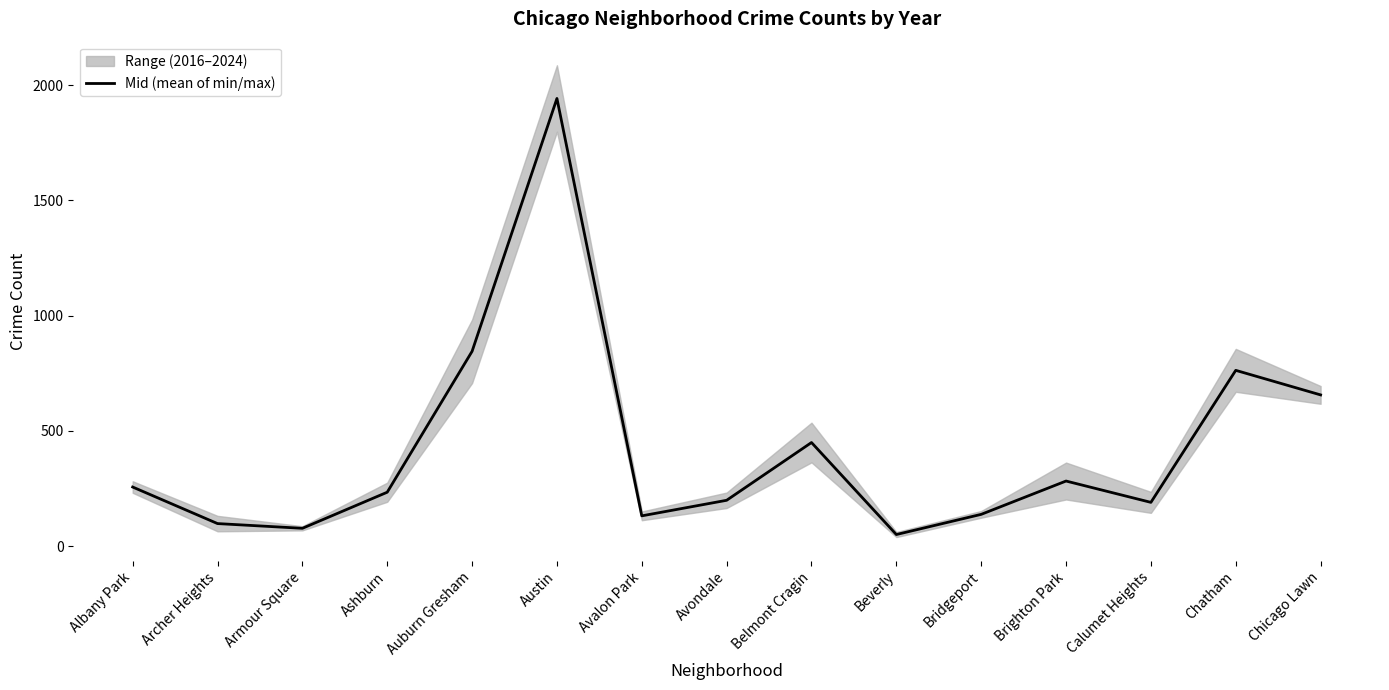

What is the average value?

421.3